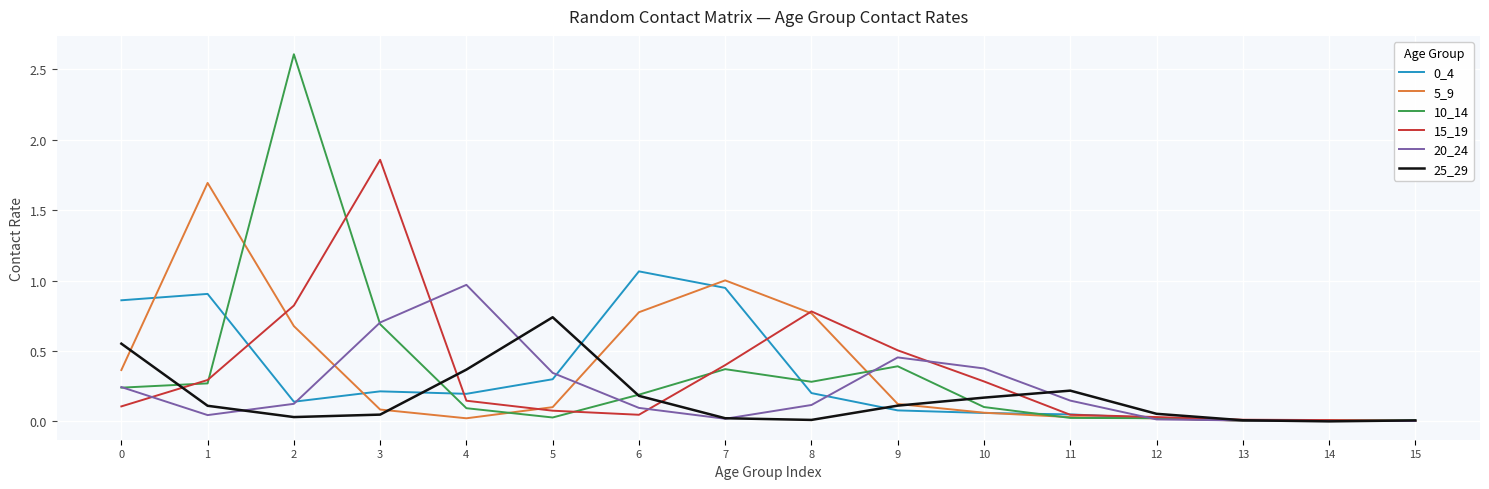

Which series has the widest spread of values?

10_14